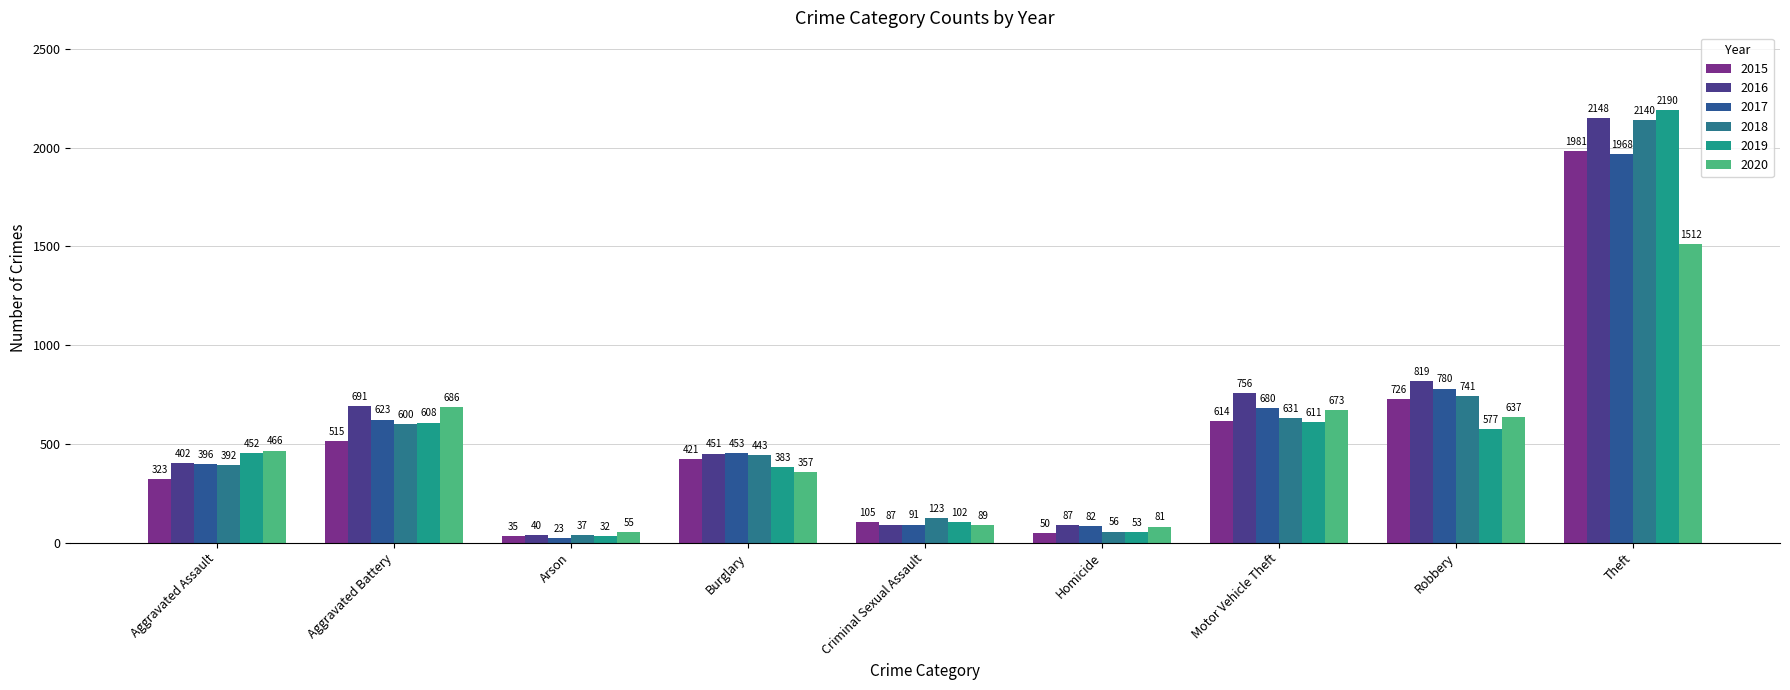

The 2017 series shows 1031 at Robbery. True or false?

False